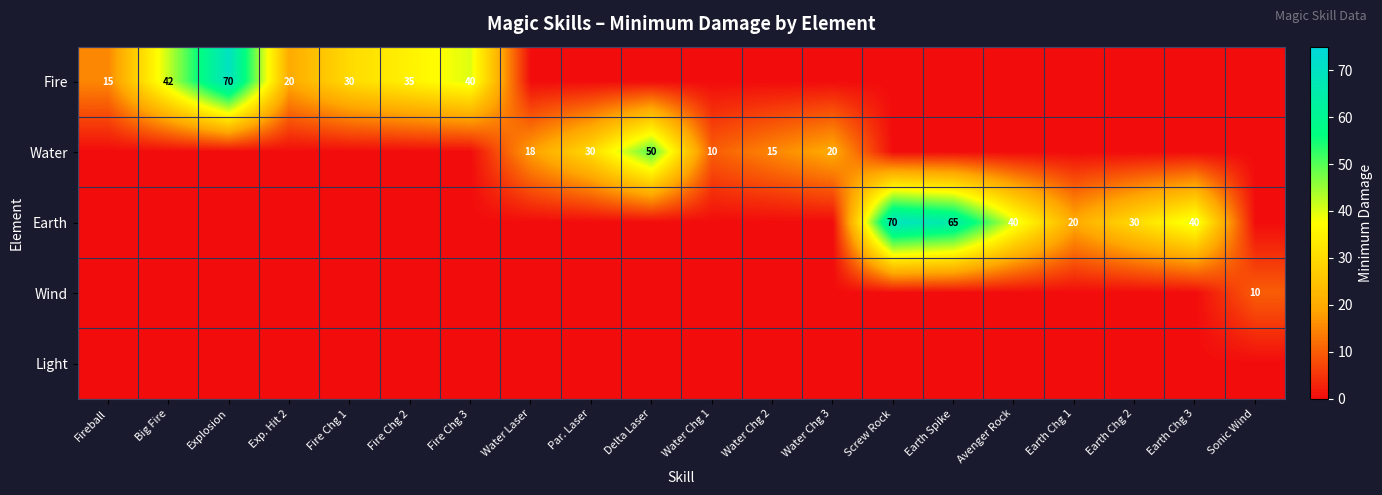

Which has a higher value, Fire Chg 2 or Water Chg 1?

Fire Chg 2